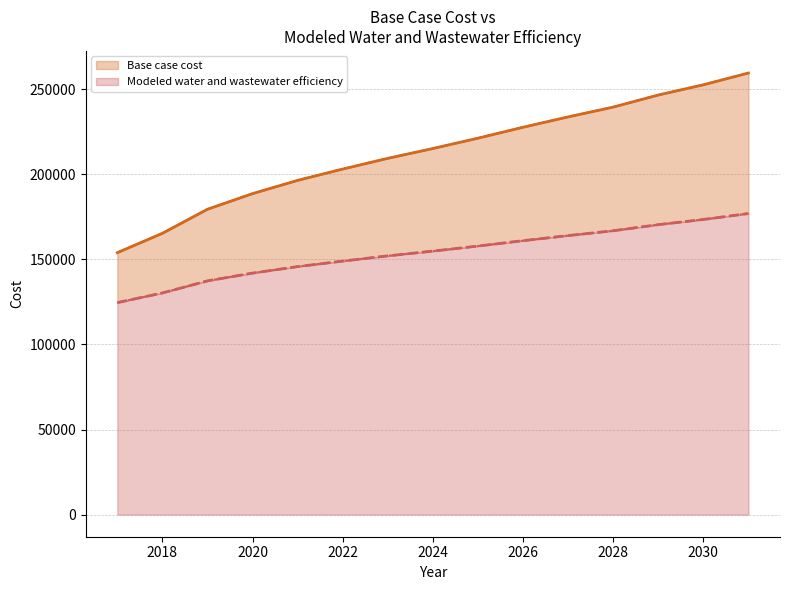

Between 2017 and 2022, which series saw the biggest shift?

Base case cost